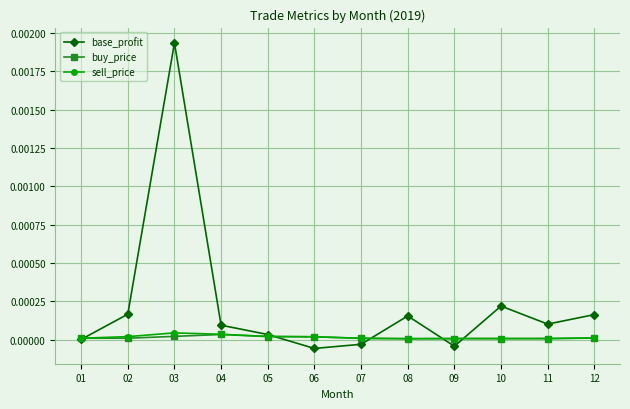

Does the chart have visible grid lines?

Yes